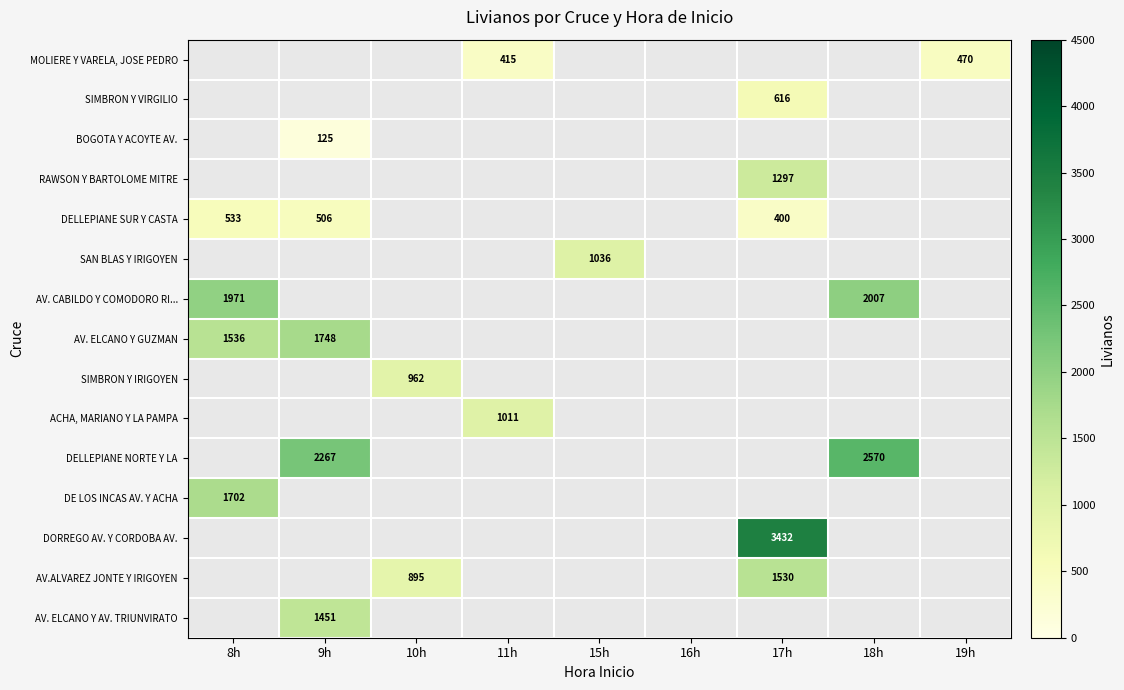

True or false: AV. ELCANO Y GUZMAN has a value of 2572.3 at 9h.

False